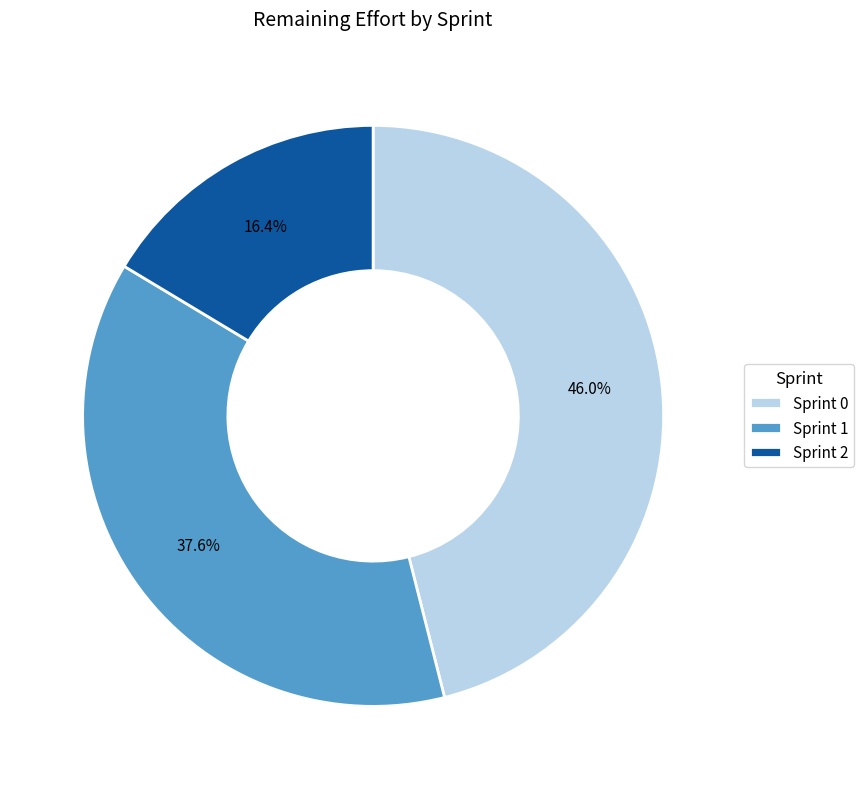

Is Sprint 1 the majority of the pie?

No